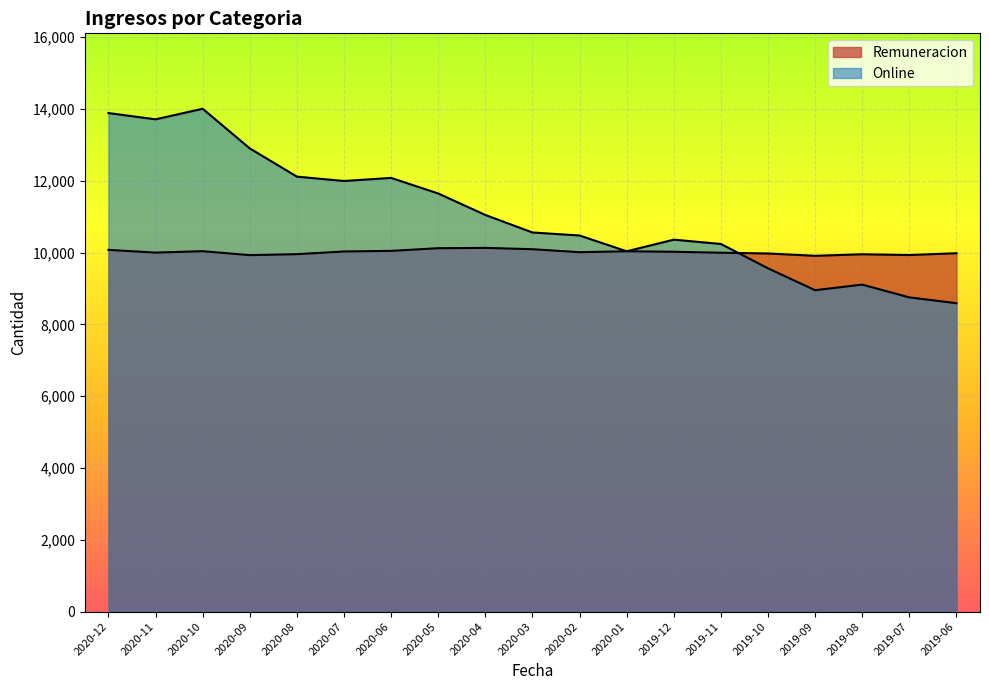

At how many categories does at least one series exceed 11835?

7